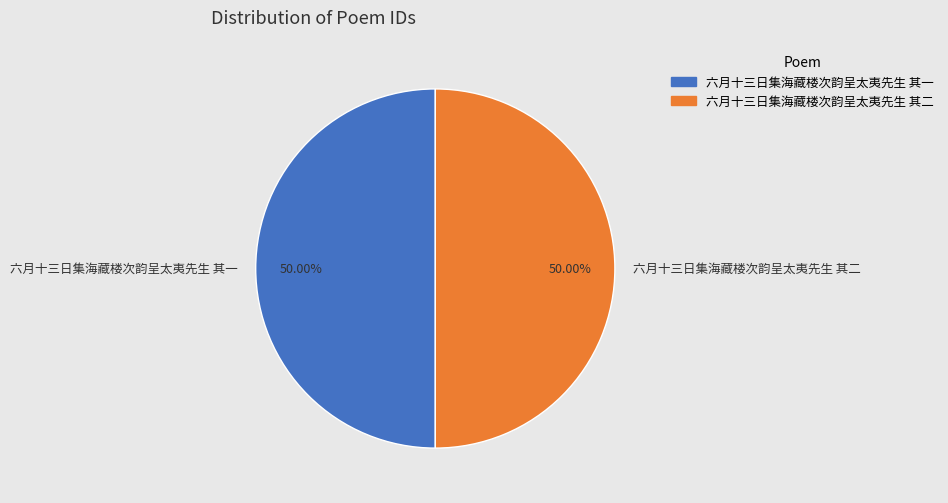

To the nearest percent, what percentage of the pie is 六月十三日集海藏楼次韵呈太夷先生 其二?

50%